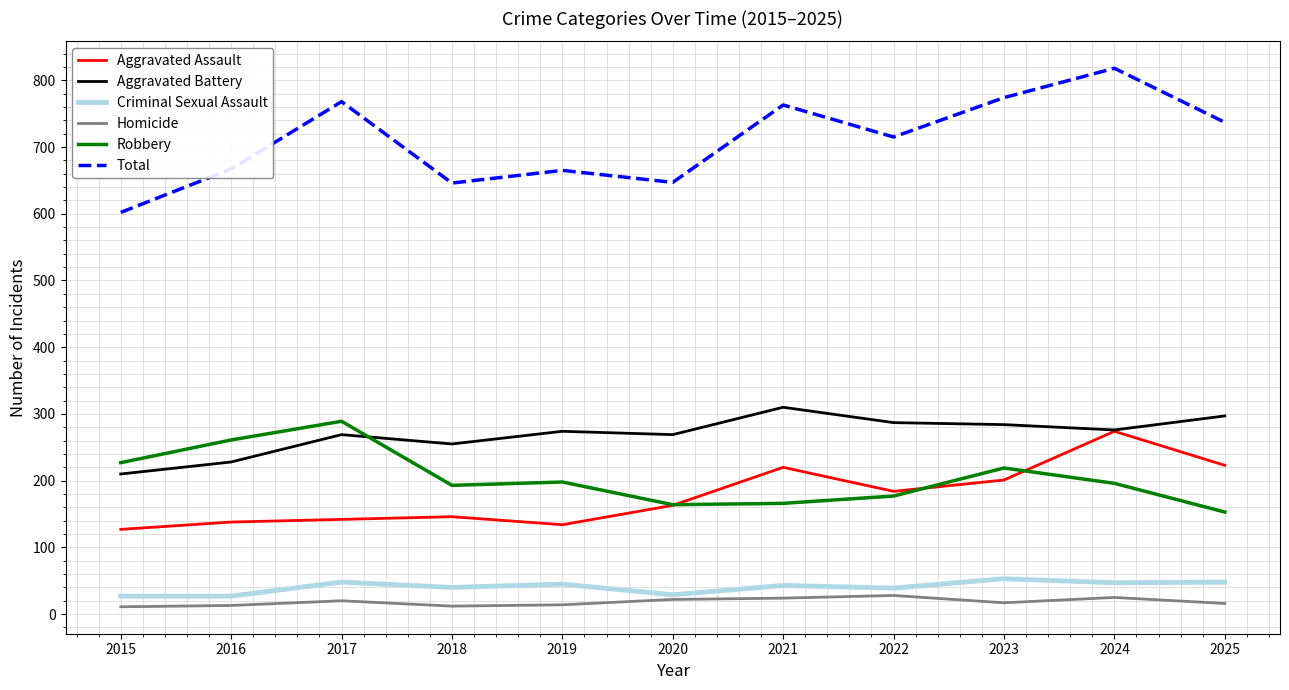

At which category is the sum across all series the highest?

2024